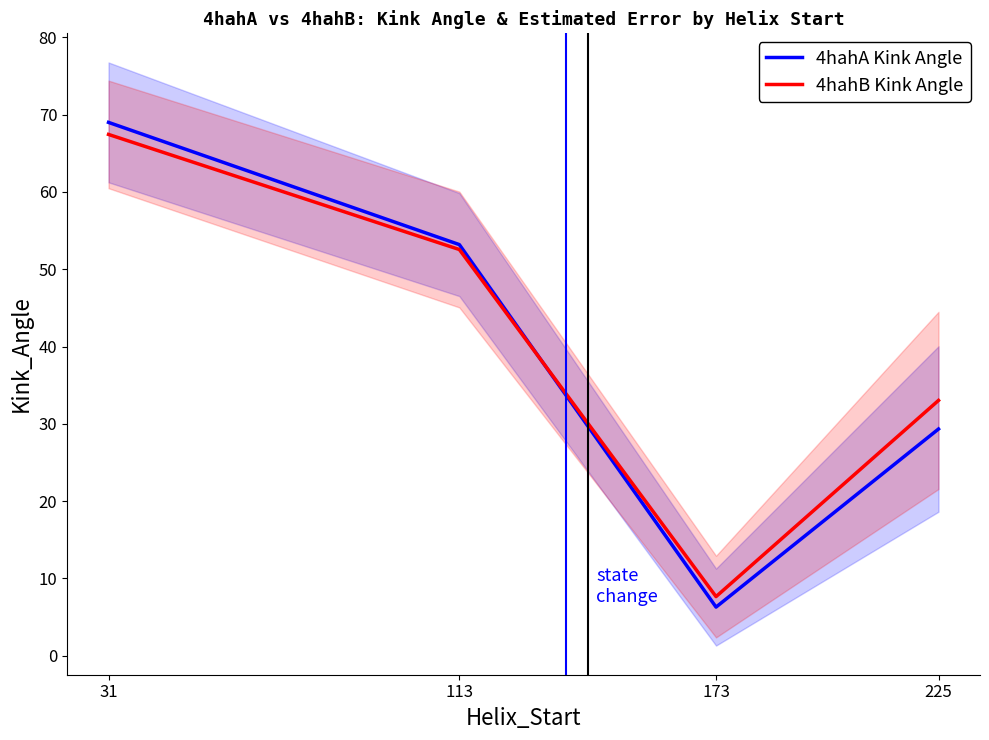

How many interior local valleys does the 4hahA Kink Angle series have?

1